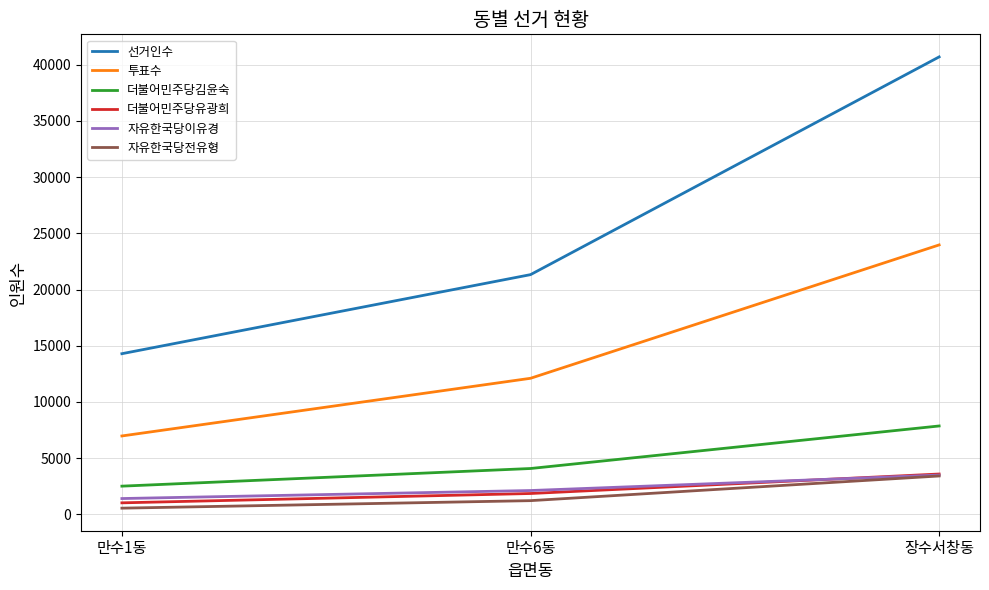

Which series has the largest total across all categories?

선거인수